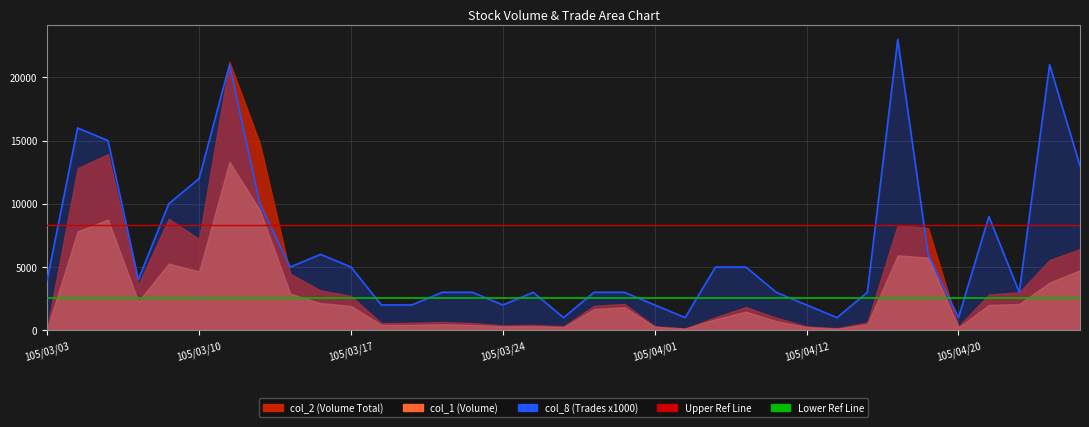

What value does the data have at 105/04/12, to the nearest 50?

2000